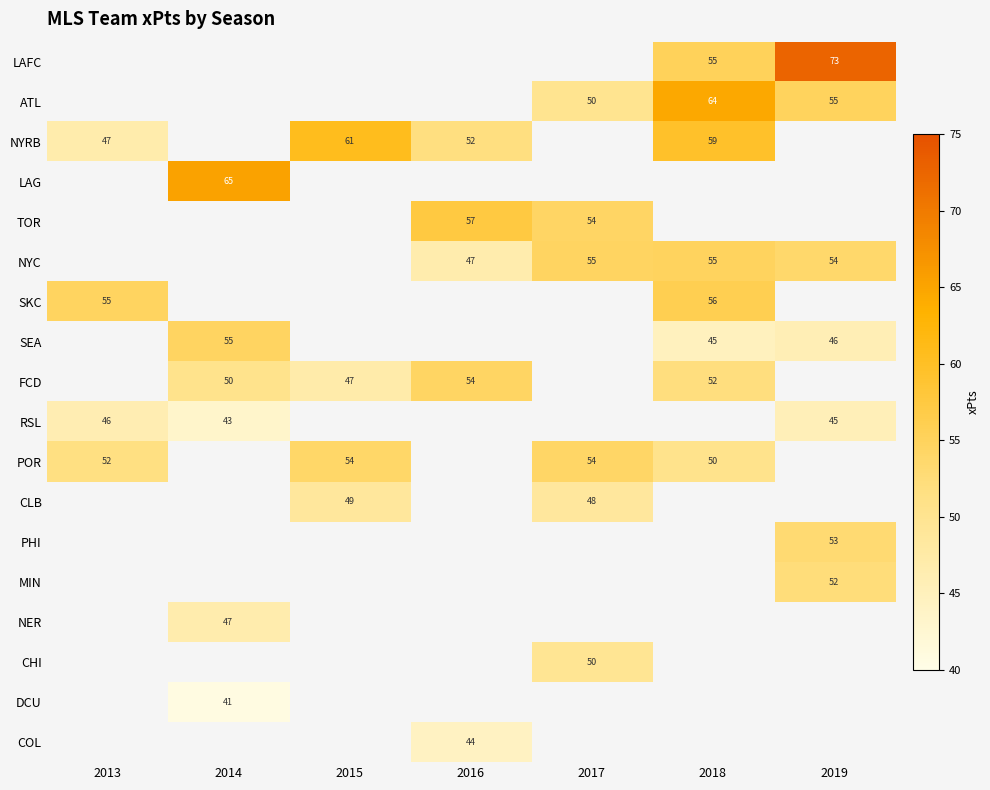

Is it true that ATL equals 34.7 at 2017?

False